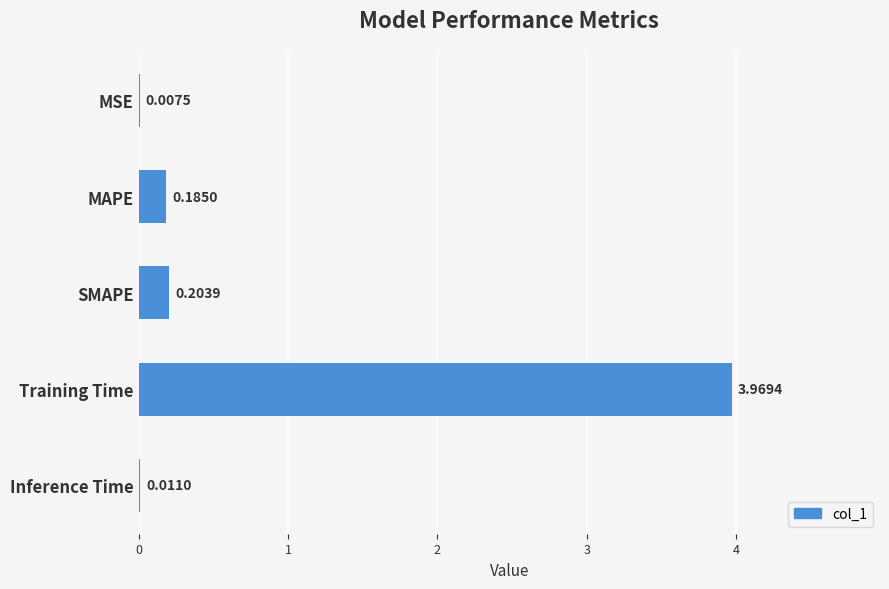

Where is the data nearest to the value 1?

SMAPE